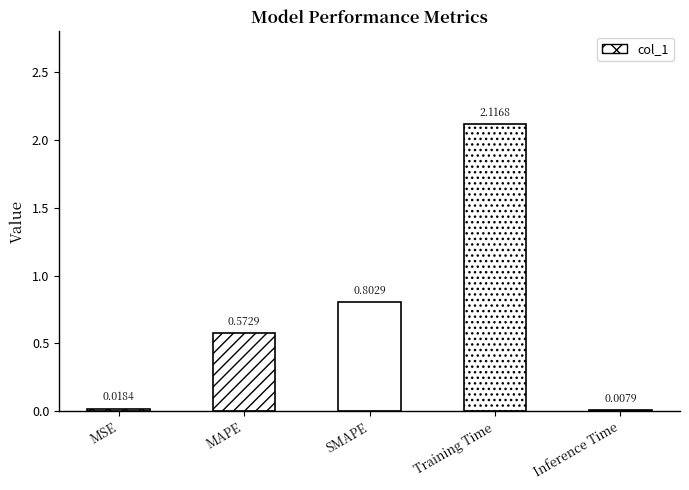

List the labels in order of value, smallest first.

Inference Time, MSE, MAPE, SMAPE, Training Time